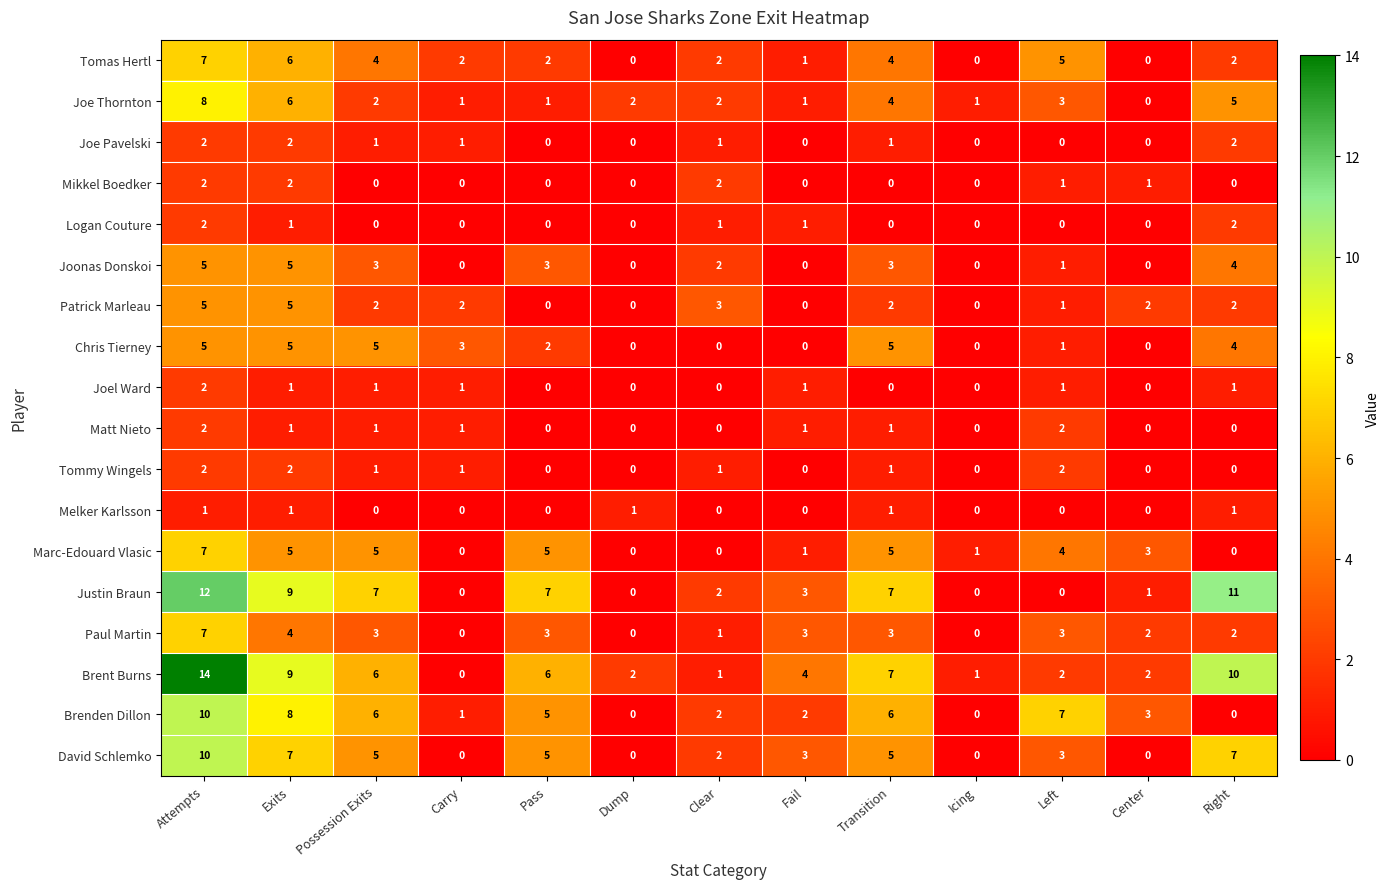

Which series has the widest spread of values?

Brent Burns